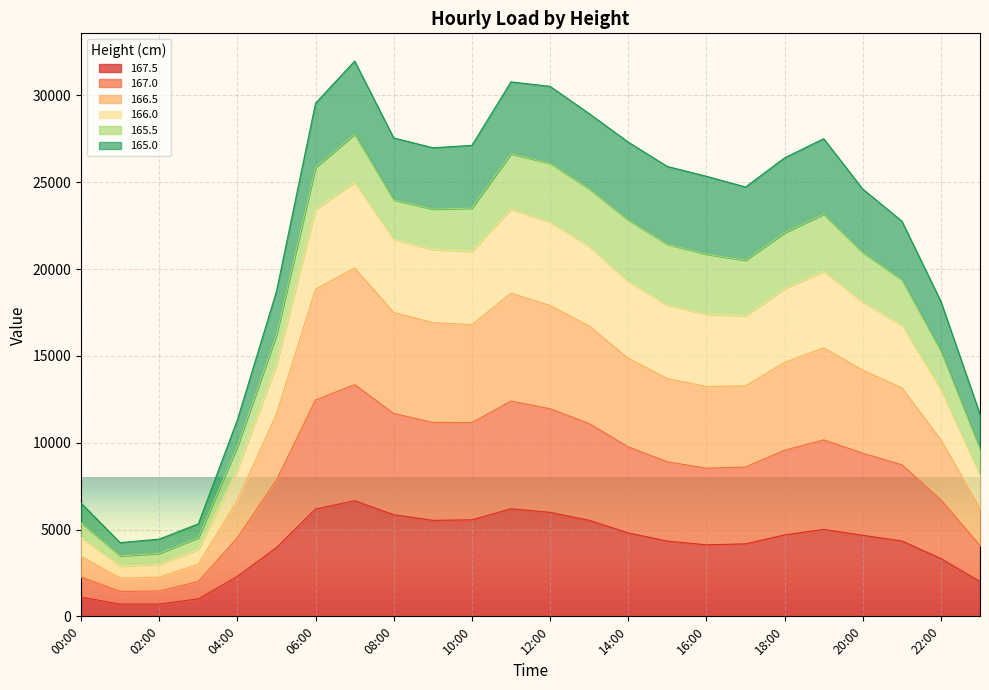

The value of 166.5 at 00:00 is 1352.1. True or false?

False